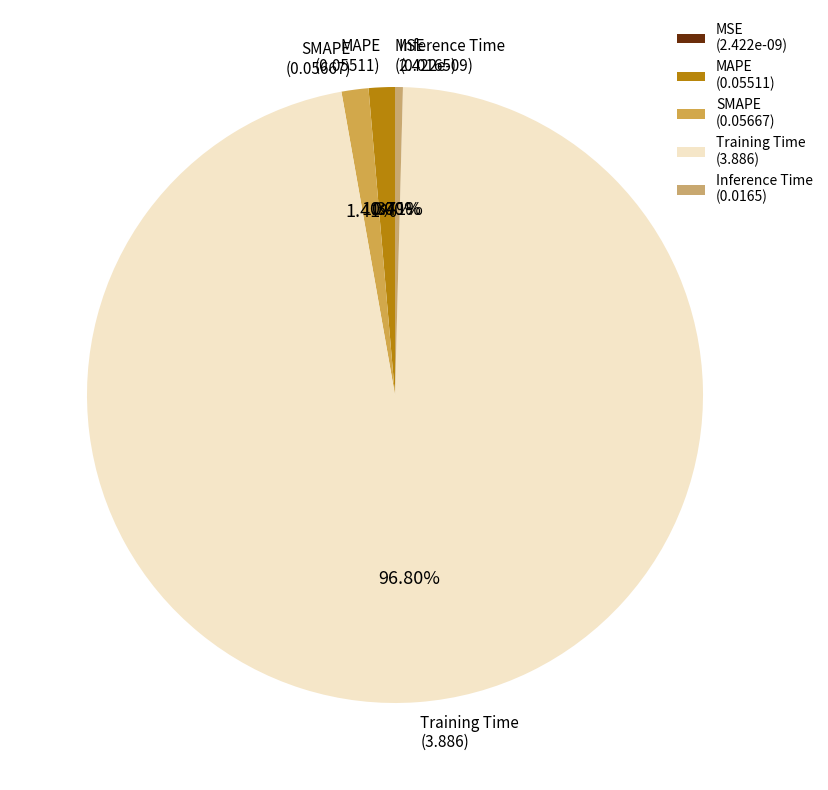

To the nearest percent, what is the difference between the Training Time and MSE slice percentages?

97%